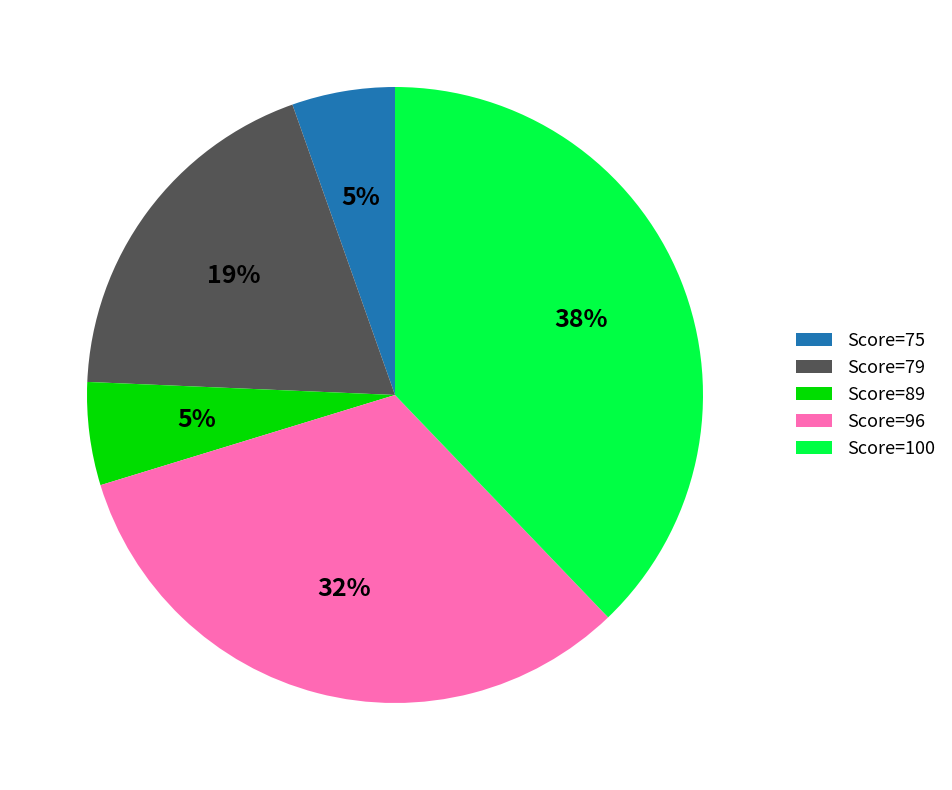

Which category has the biggest portion of the pie?

Score=100